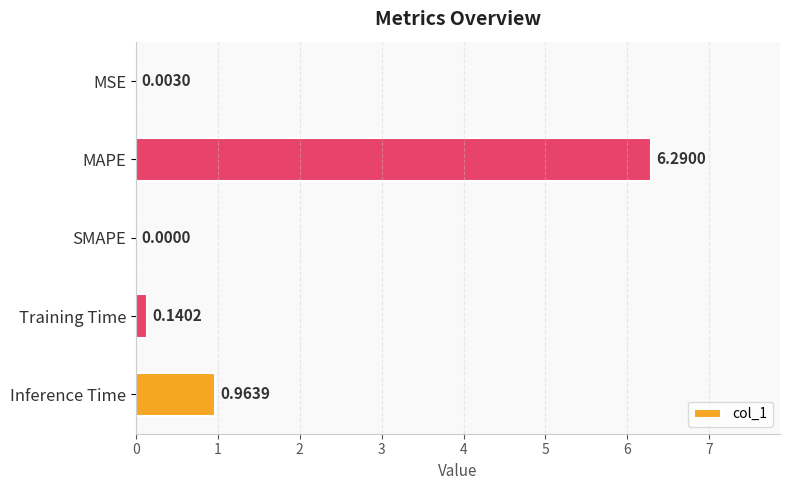

Are the bars horizontal?

Yes